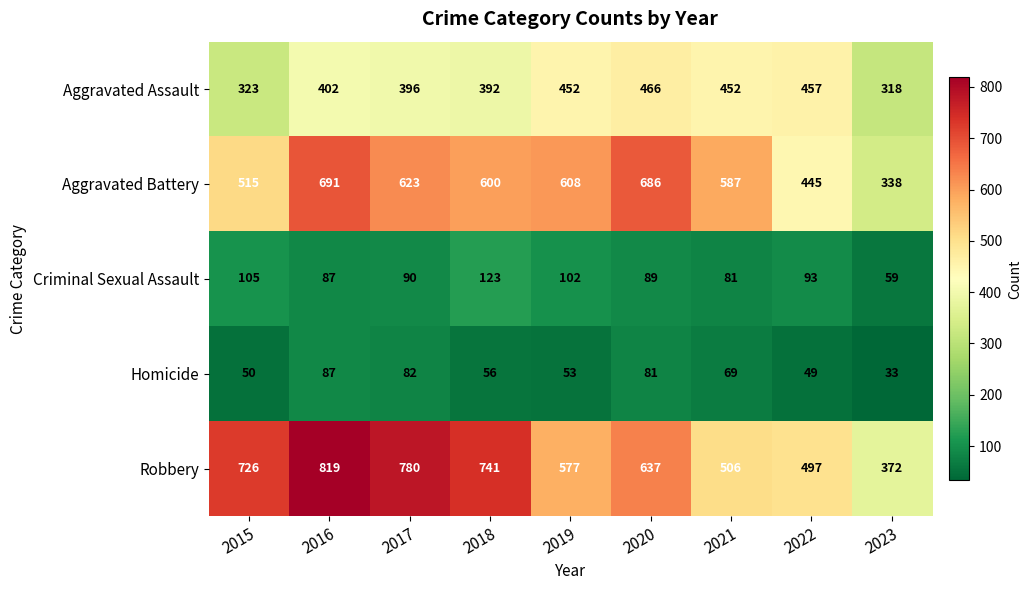

How many data points in Criminal Sexual Assault are less than 90?

4